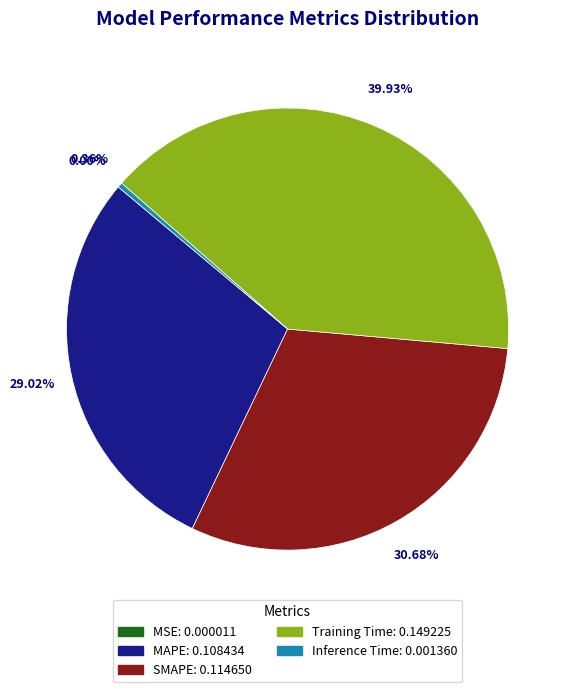

To the nearest percent, what is the difference between the MAPE and SMAPE slice percentages?

2%